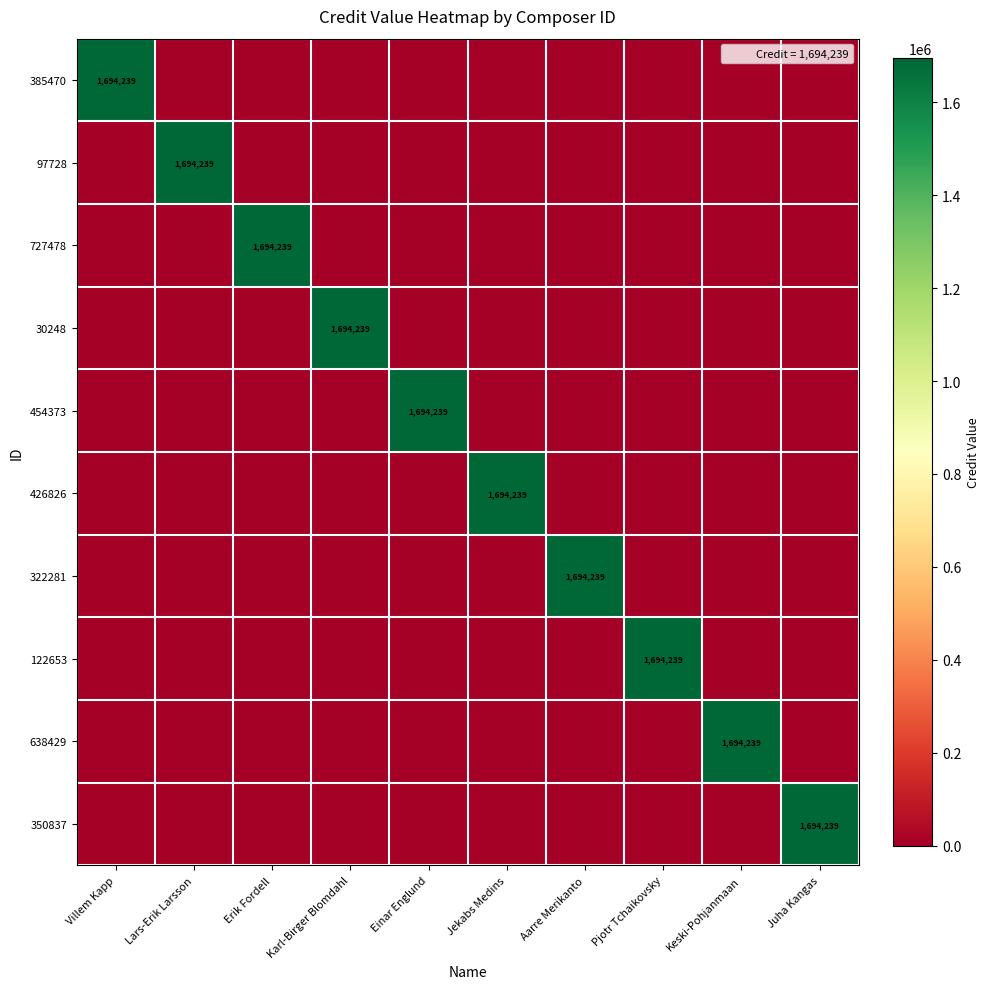

Where is 350837 nearest to the value 847119?

Villem Kapp